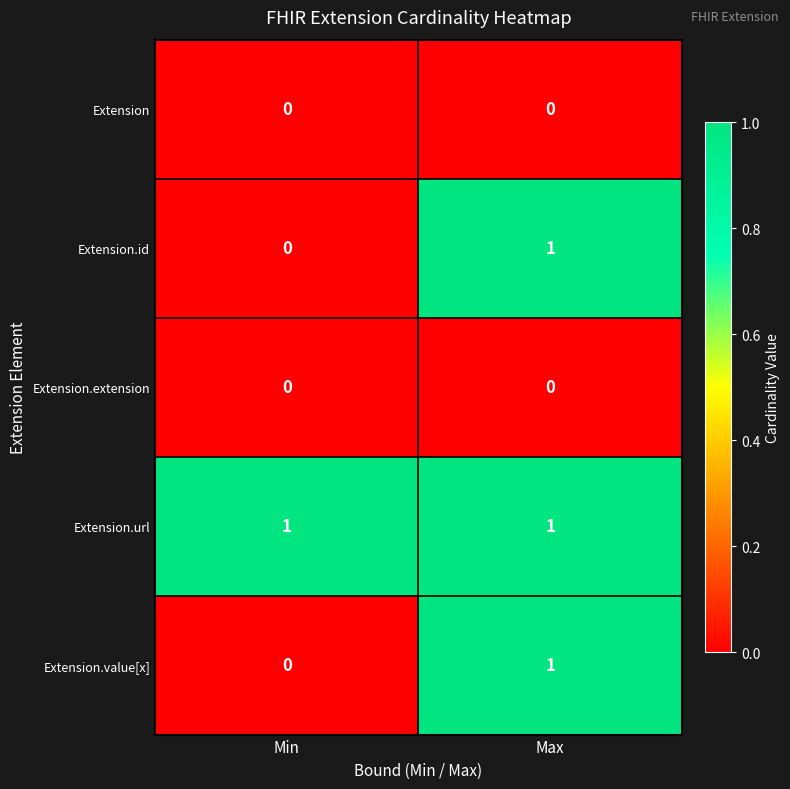

Reading left to right, list all the values displayed in this chart.

Extension: Min=0	Max=0
Extension.id: Min=0	Max=1
Extension.extension: Min=0	Max=0
Extension.url: Min=1	Max=1
Extension.value[x]: Min=0	Max=1